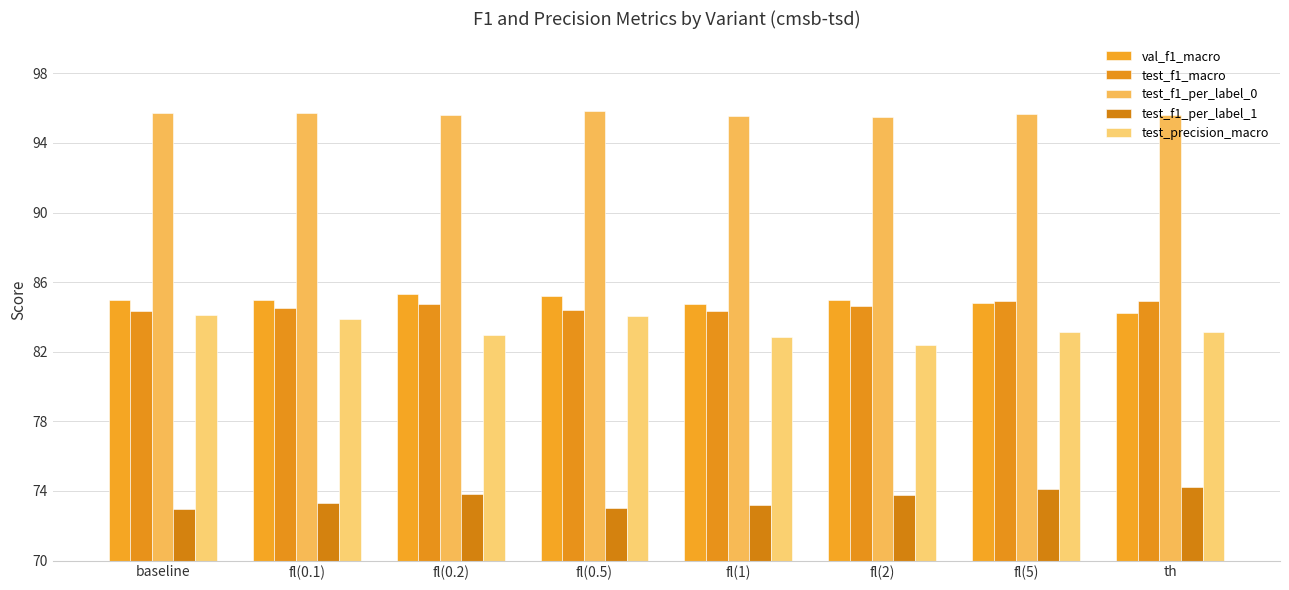

How many series are shown in this chart?

5